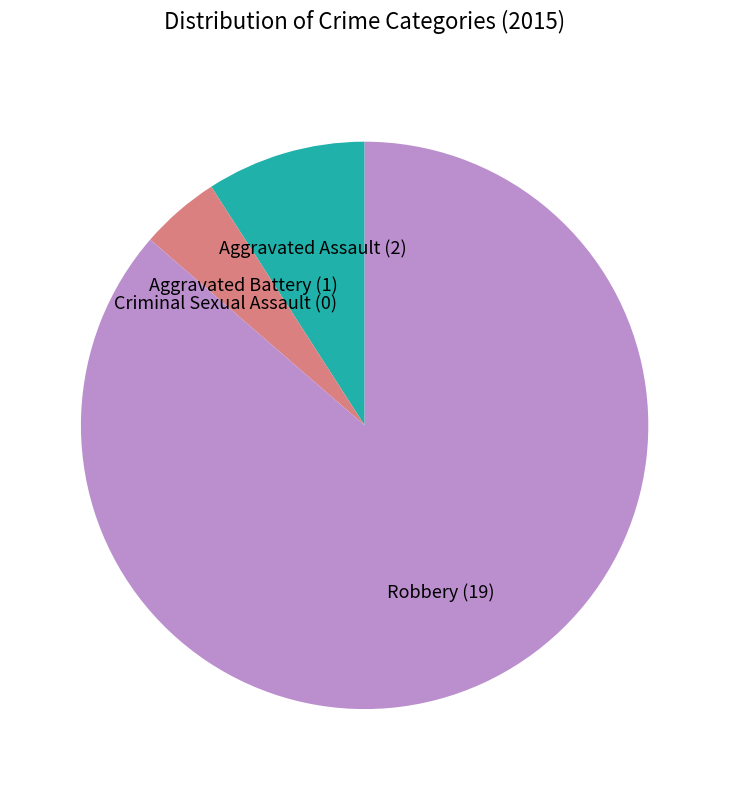

The Aggravated Assault slice represents 16% of the pie. True or false?

False